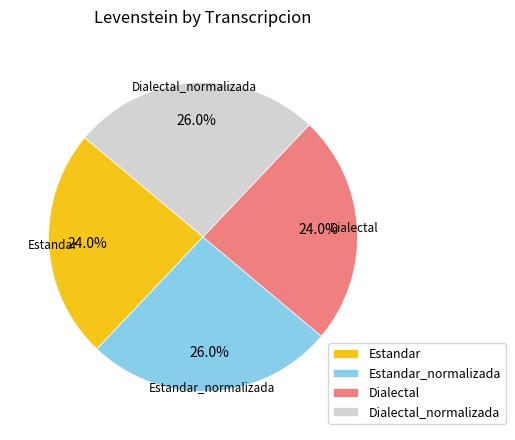

The Dialectal_normalizada slice represents 26% of the pie. True or false?

True